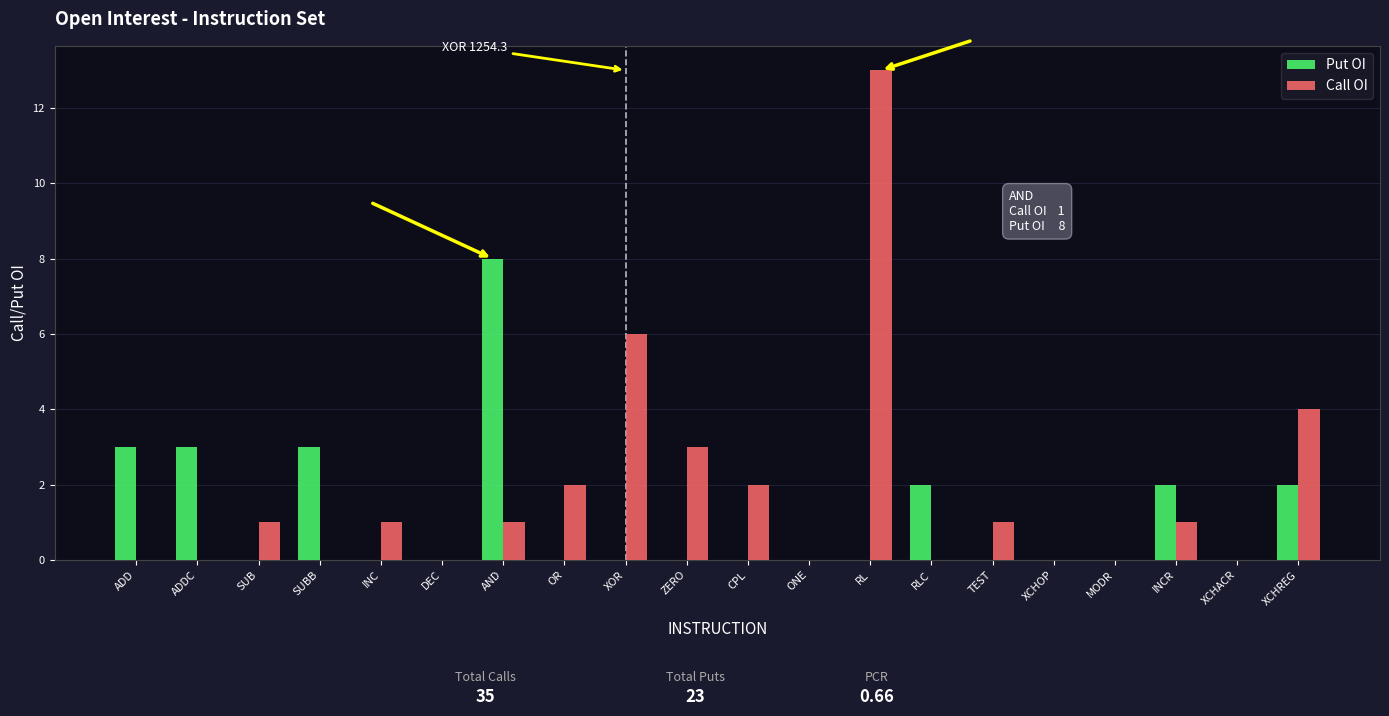

Reading left to right, list all the values displayed in this chart.

Put OI: 3	3	0	3	0	0	8	0	0	0	0	0	0	2	0	0	0	2	0	2
Call OI: 0	0	1	0	1	0	1	2	6	3	2	0	13	0	1	0	0	1	0	4